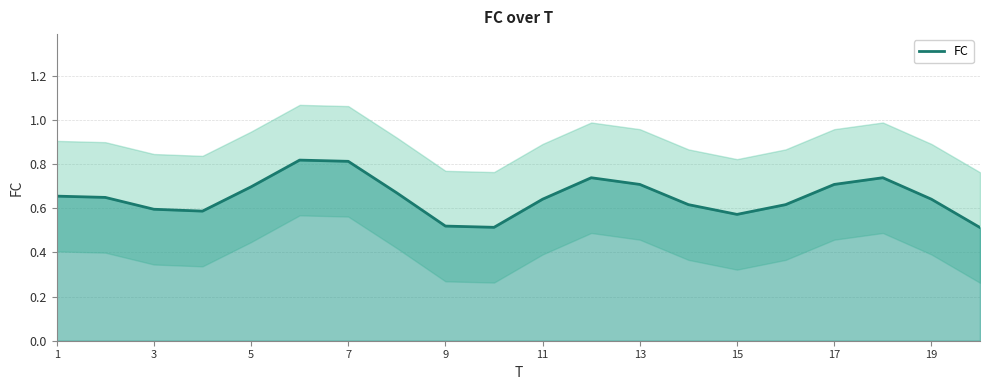

What is the difference between the maximum and minimum values?

0.3